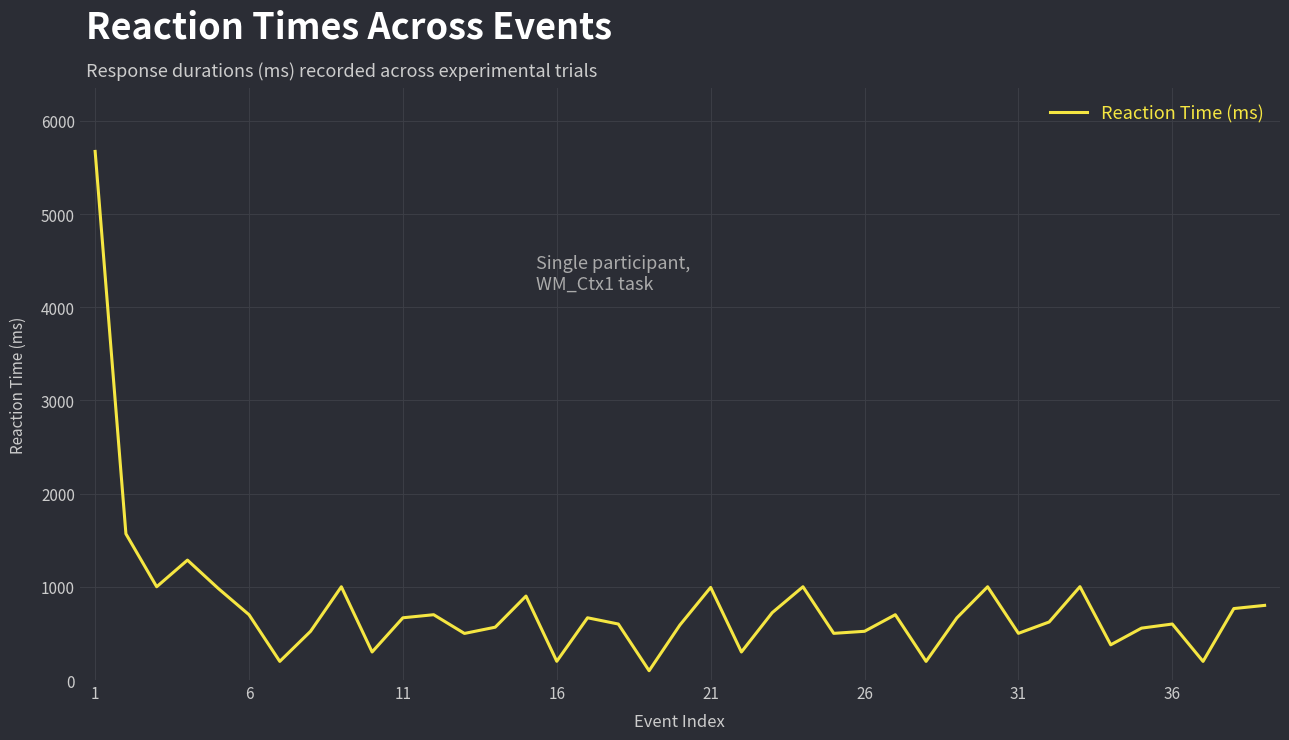

What is the greatest value displayed?

5673